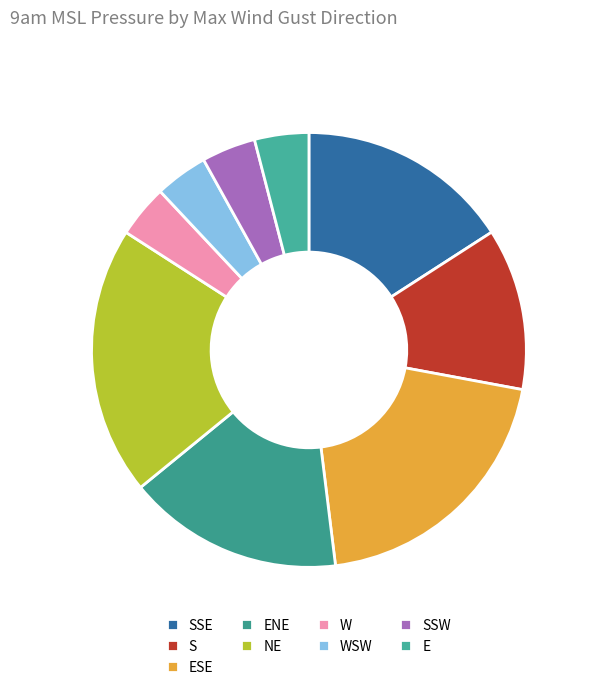

Does any single category account for the majority?

No